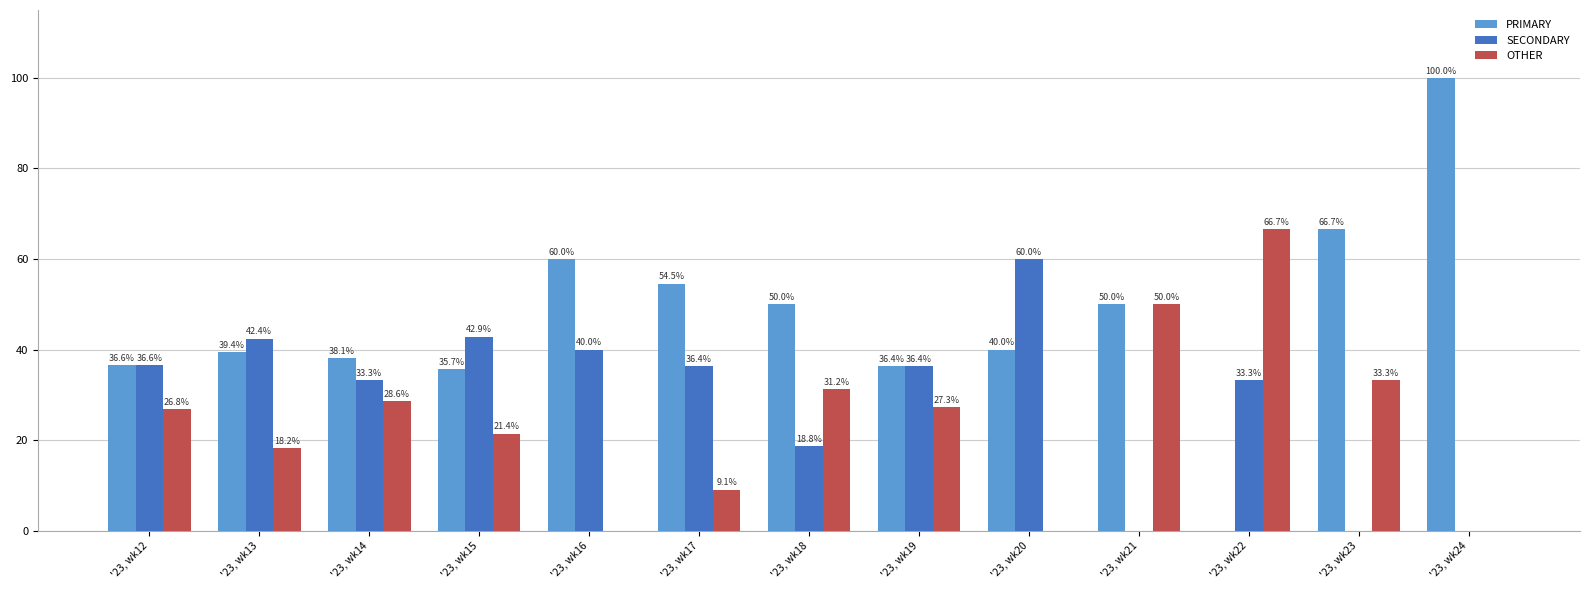

Is the value of SECONDARY at '23, wk13 greater than the value of PRIMARY at '23, wk13?

Yes